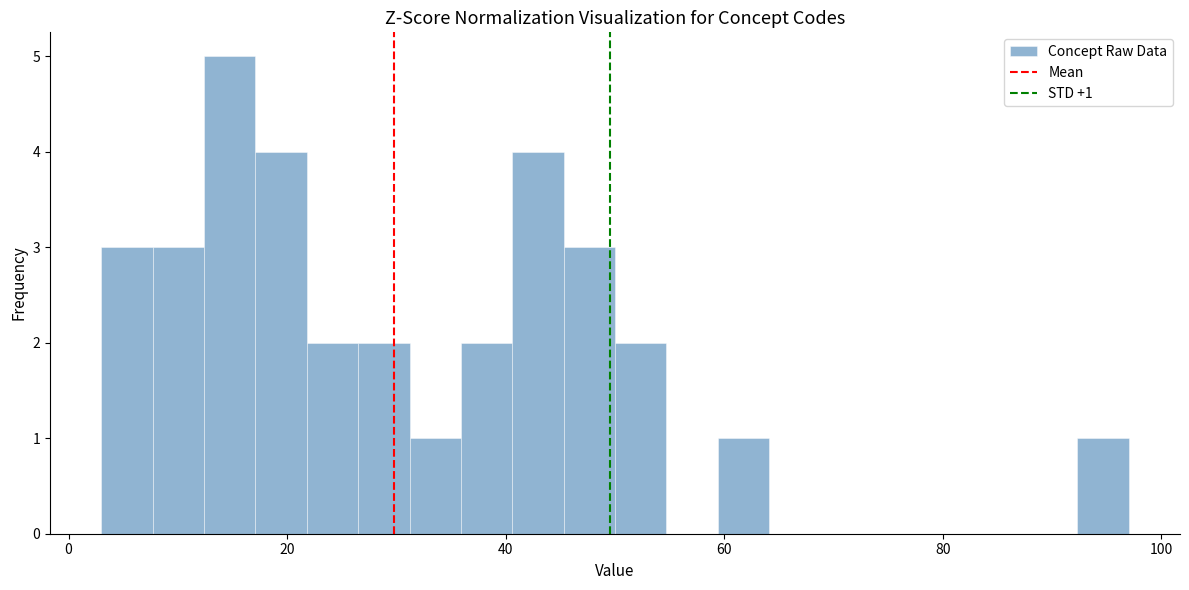

Around what value on the x-axis is the tallest bar? Give the approximate position of its centre, as read against the axis.

14